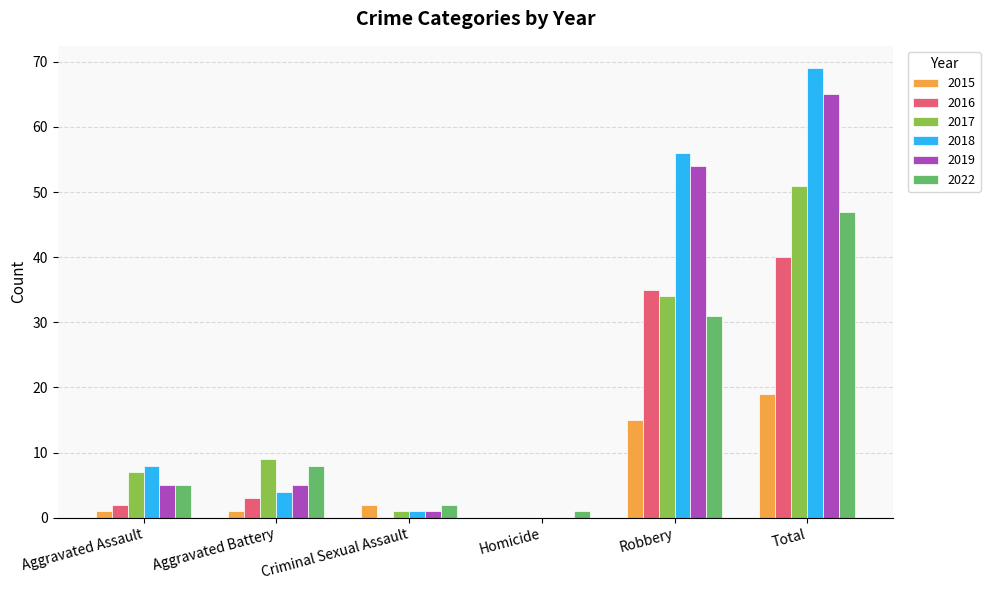

At which category does the chart reach its peak across all series?

Total